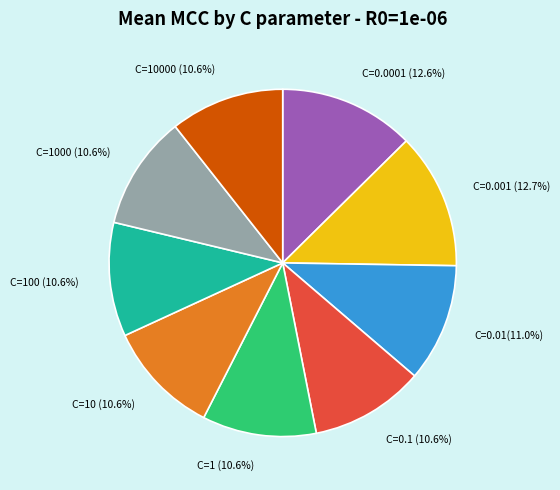

Is there a majority slice in this chart?

No